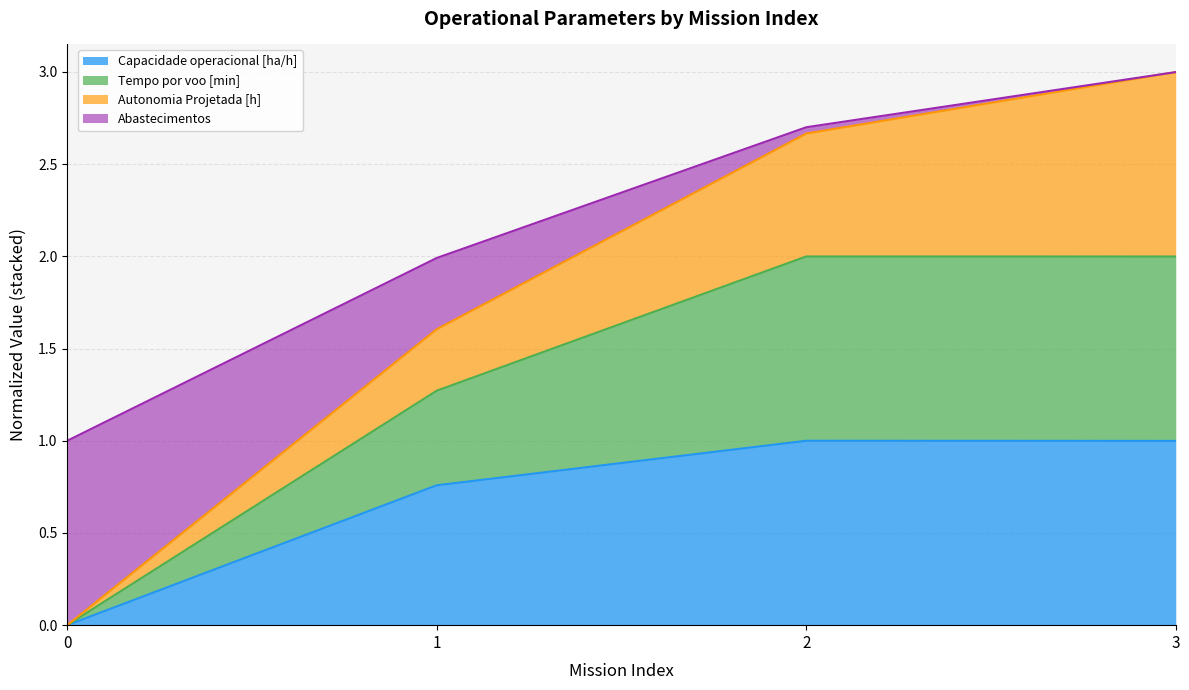

What is the total value across all series at 2?

2.7